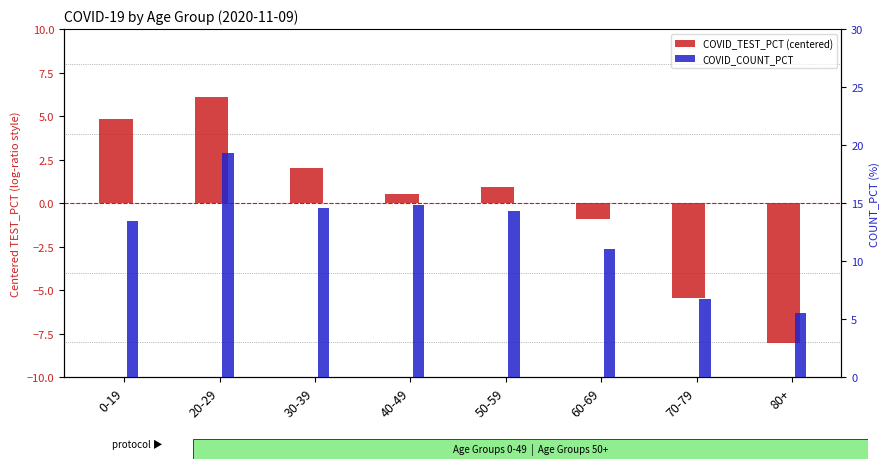

Rank the series by their maximum value, from lowest to highest.

COVID_TEST_PCT (centered), COVID_COUNT_PCT